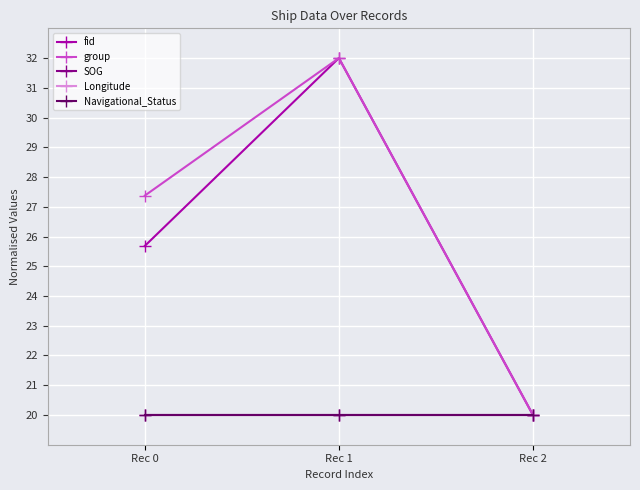

The fid series shows 32.0 at Rec 1. True or false?

True